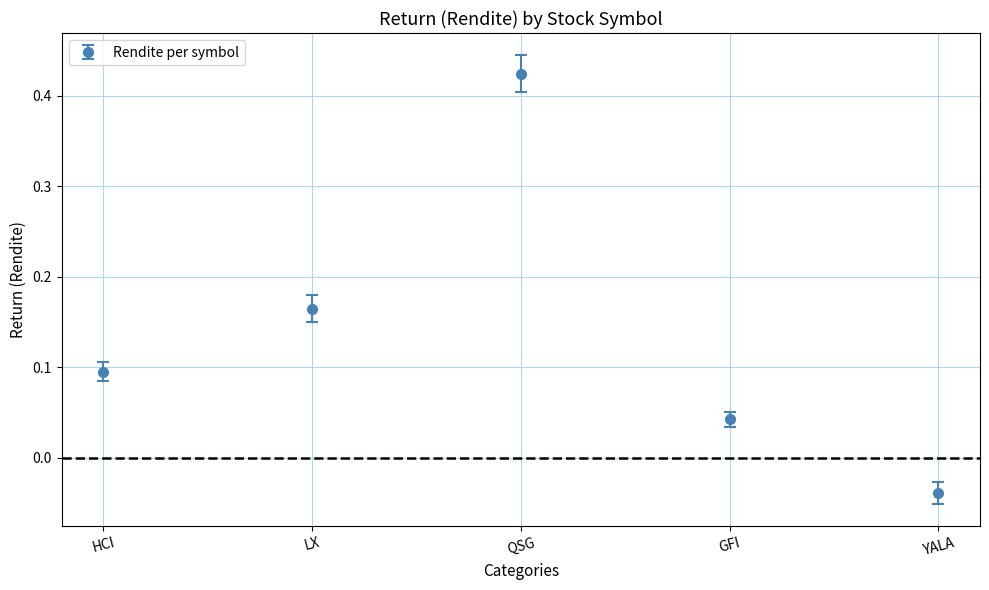

Is it true that the value at HCI is 0.1?

True